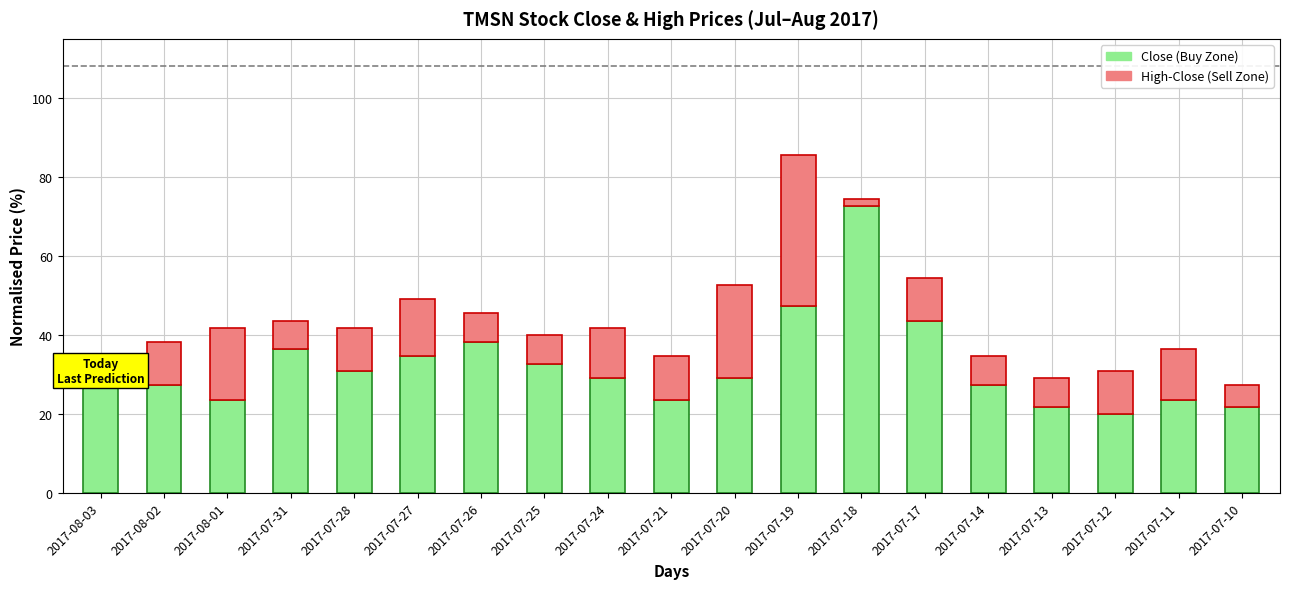

The value of Close (Buy Zone) at 2017-07-31 is 36.4. True or false?

True